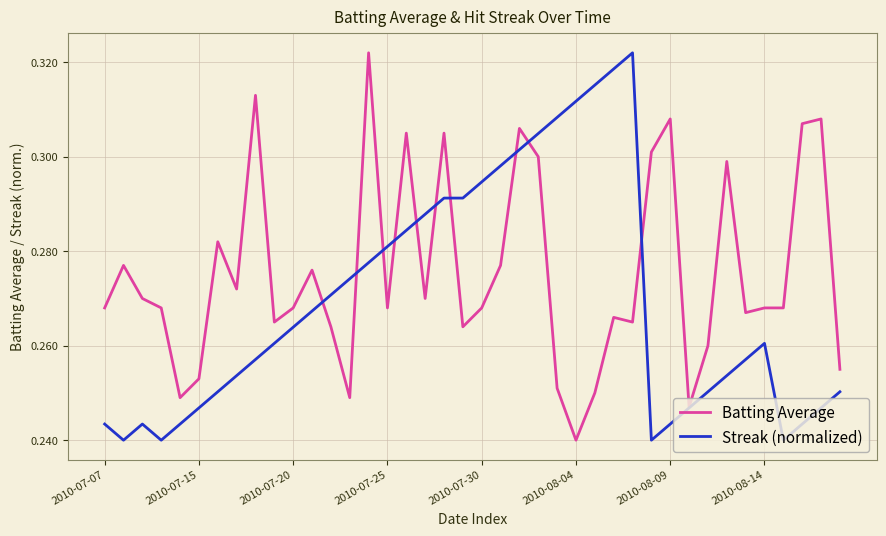

Which series has the largest total across all categories?

Batting Average